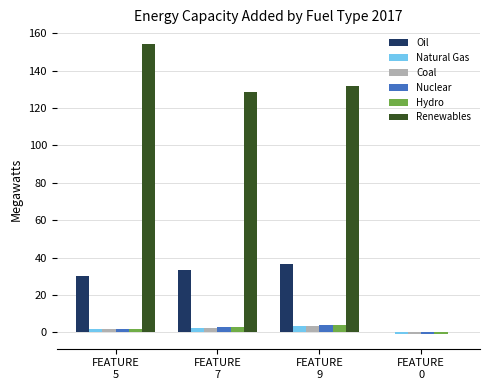

How many series are shown in this chart?

6